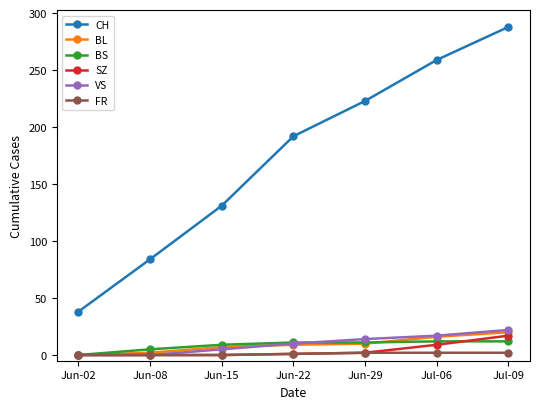

How many series are shown in this chart?

6